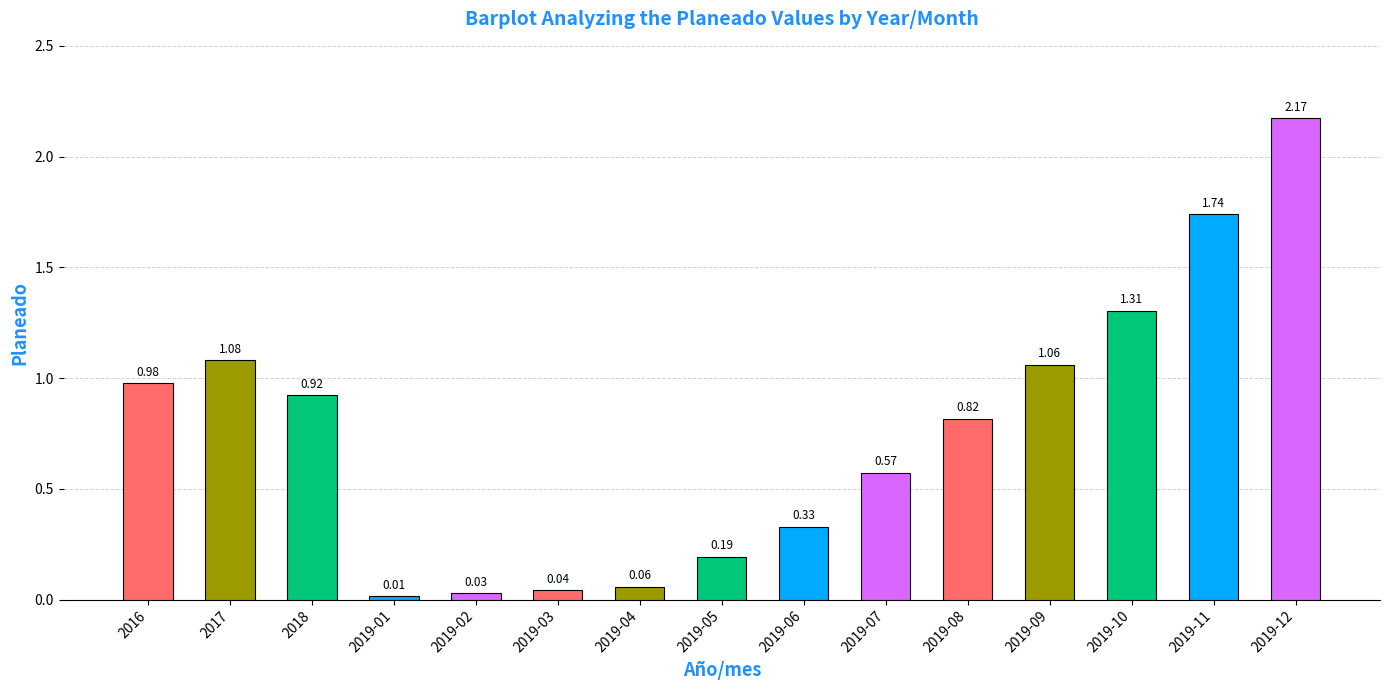

What is the change in value from 2019-02 to 2019-12?

+2.1